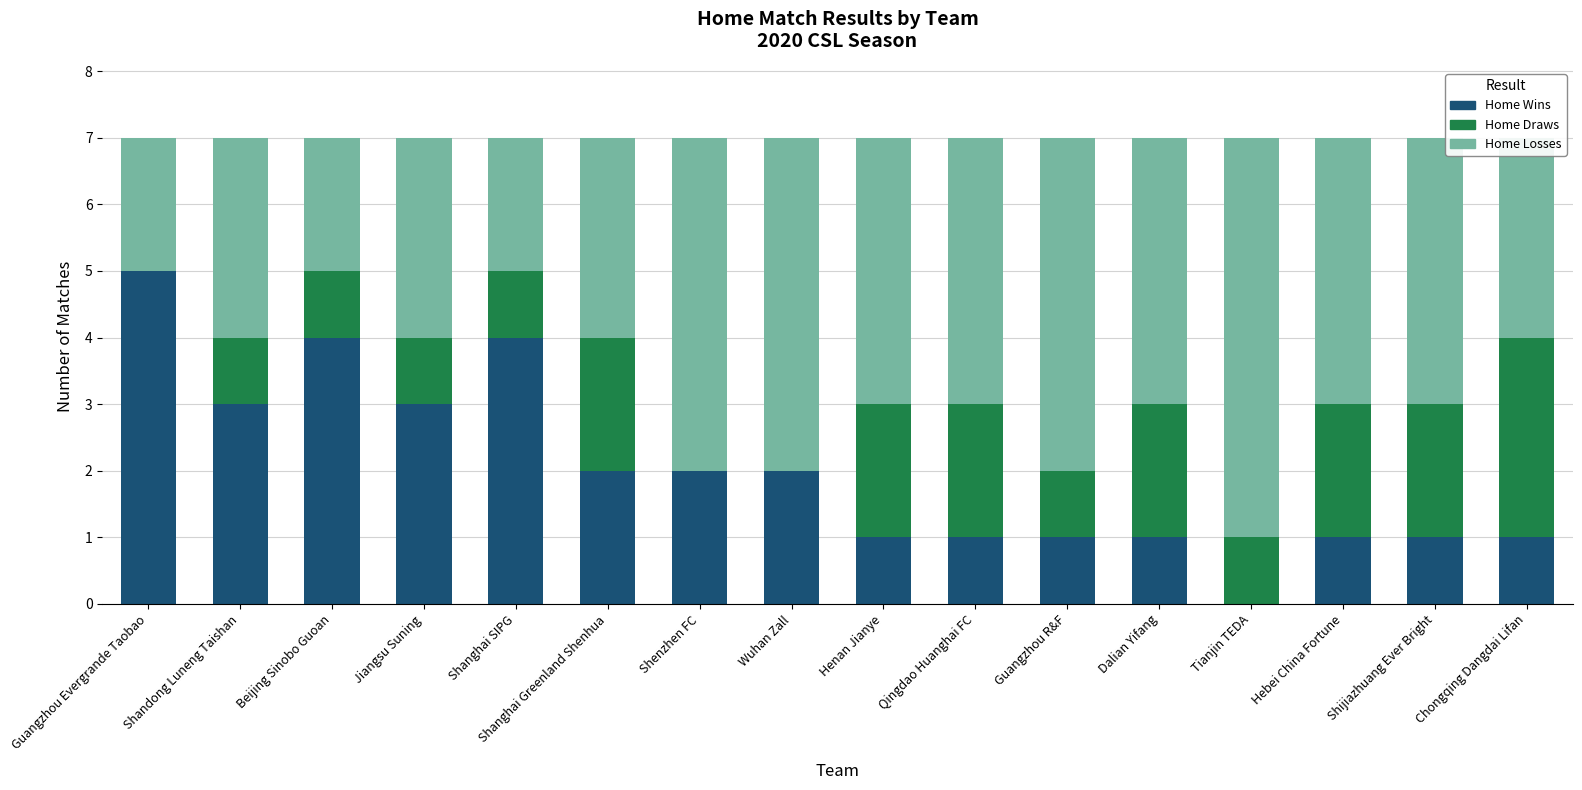

Which category has the highest value in the Home Wins series?

Guangzhou Evergrande Taobao